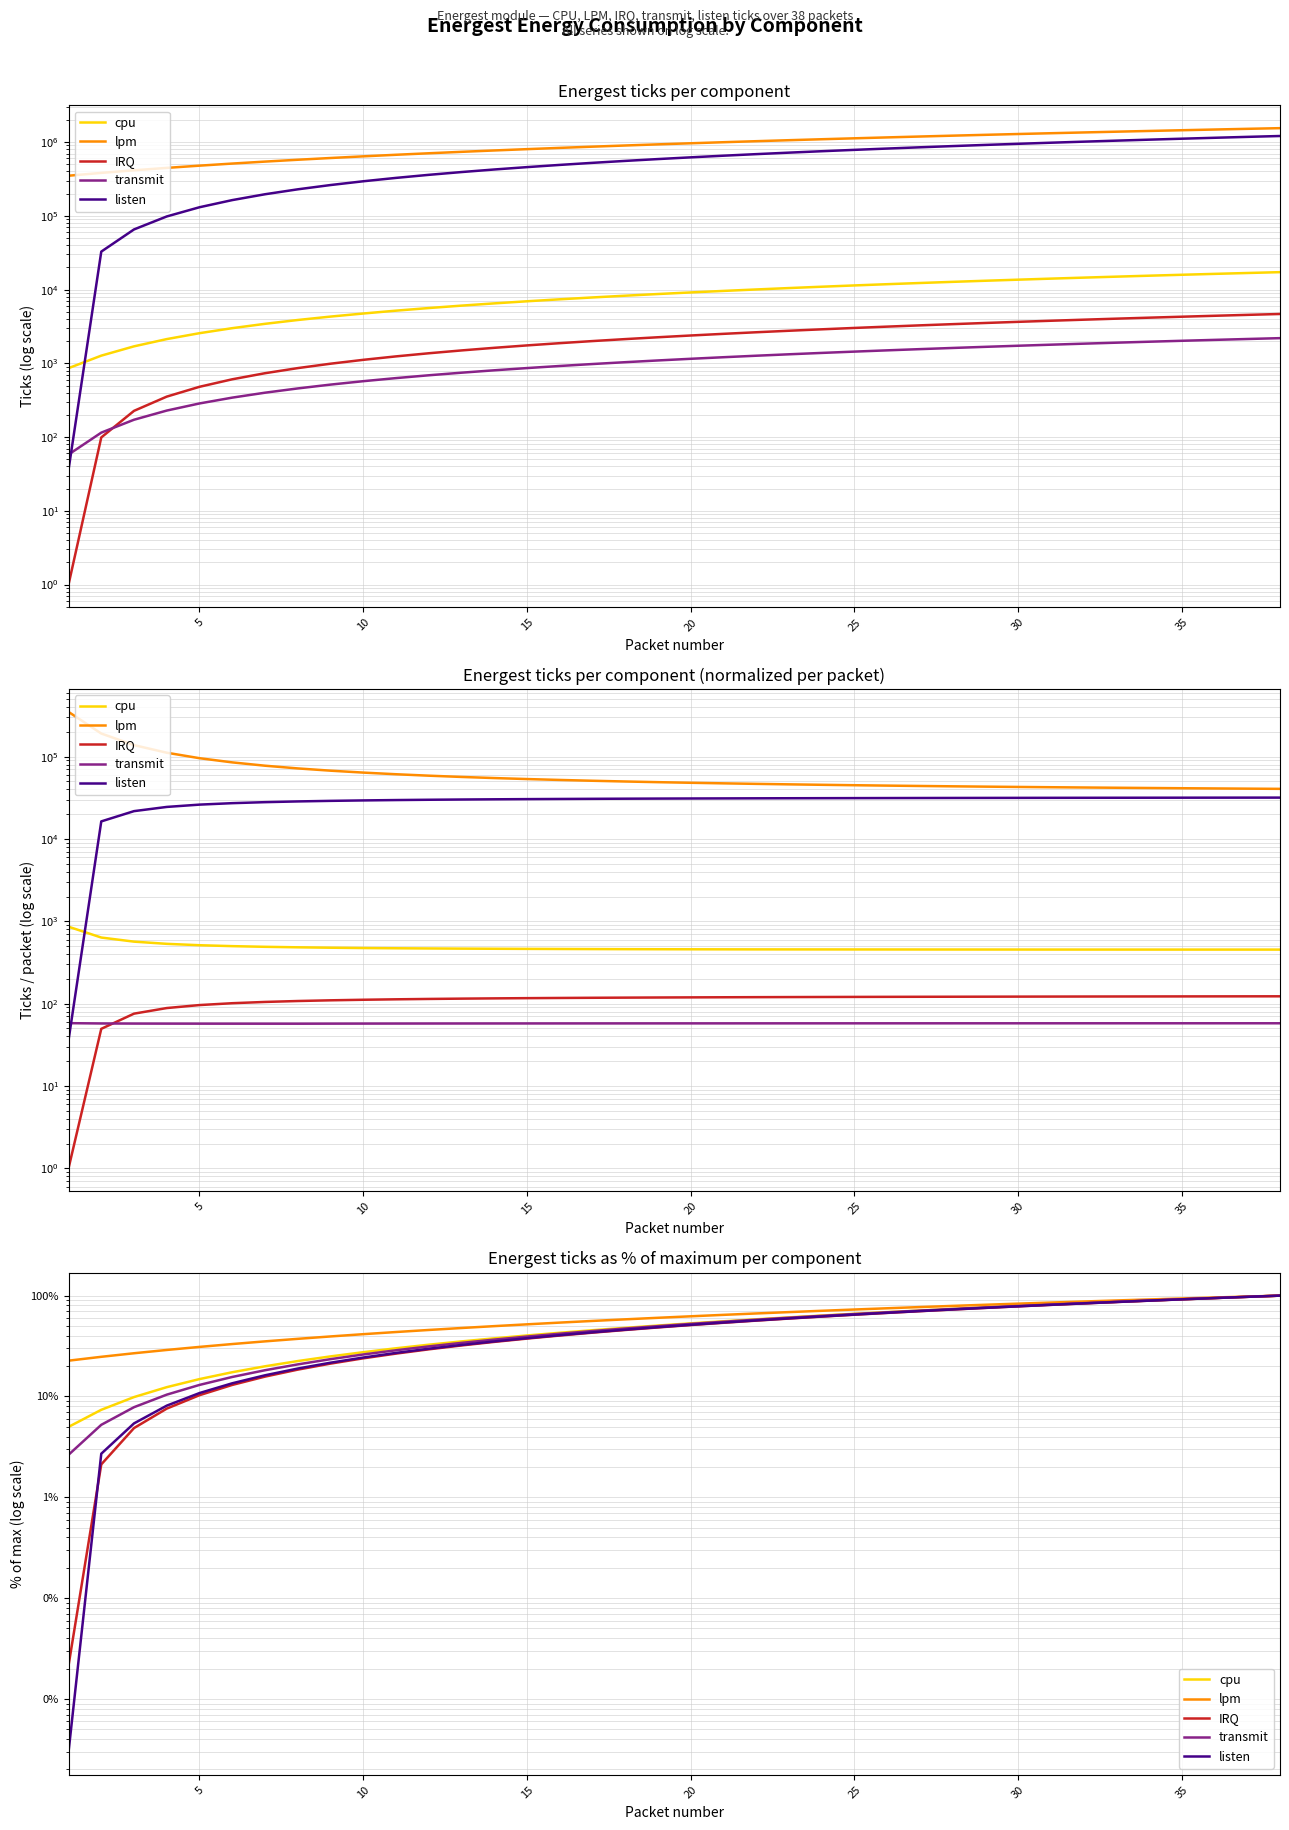

Rank the series at 10 from lowest to highest value.

IRQ, listen, transmit, cpu, lpm